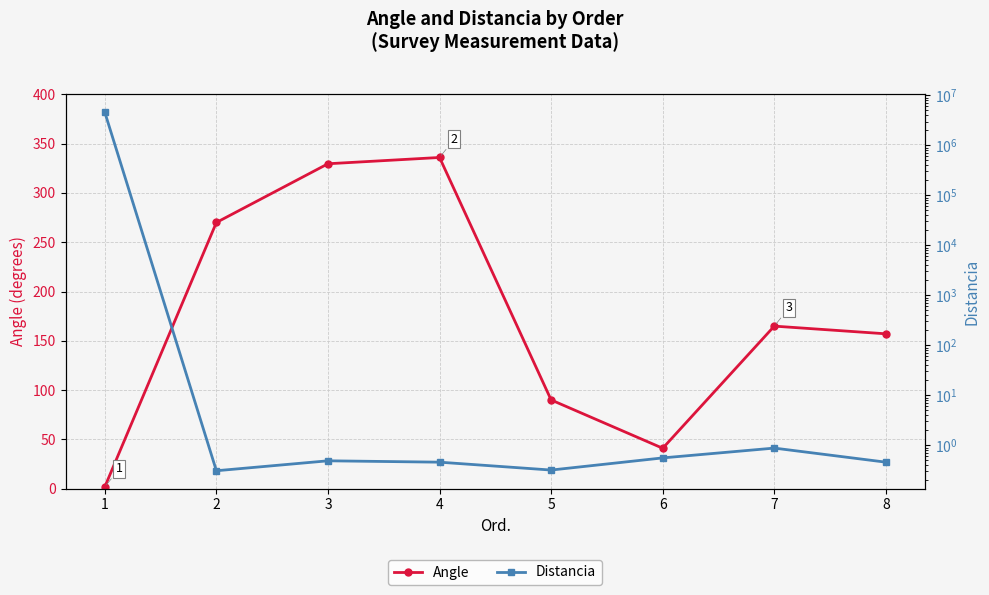

At which category is the sum across all series the highest?

1